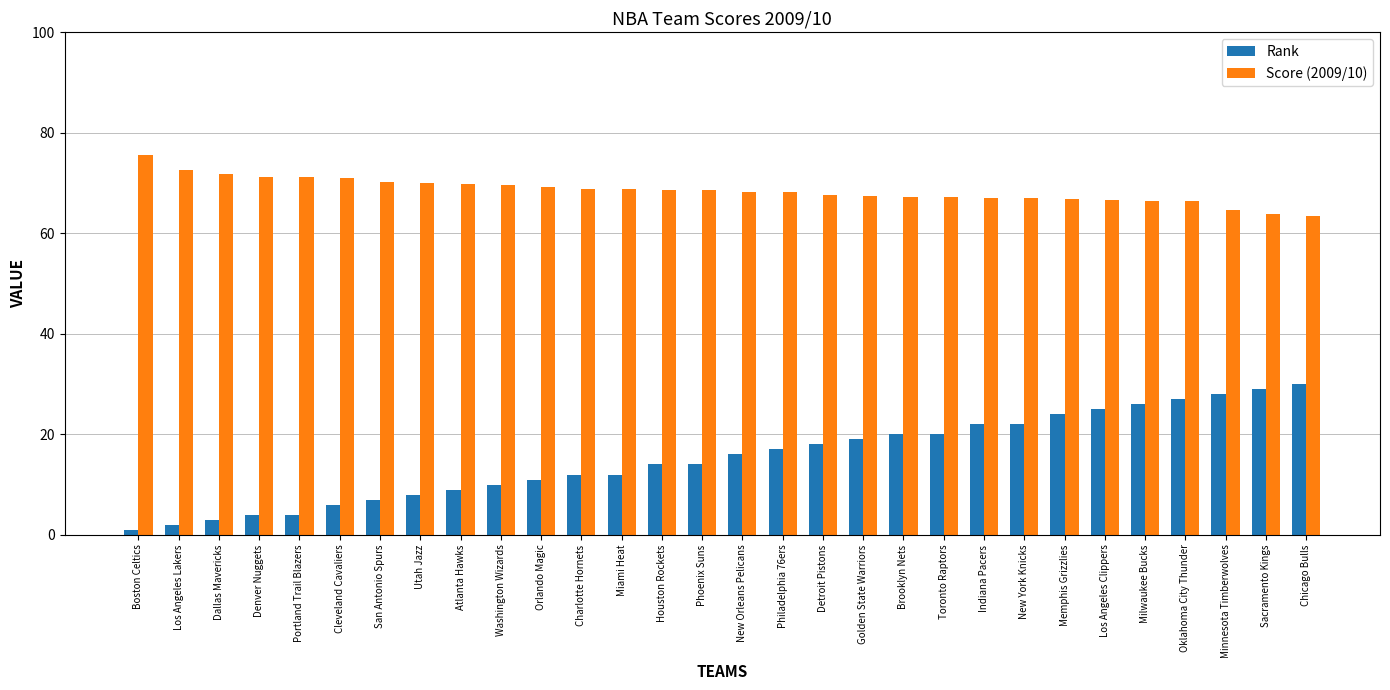

How many categories are shown in the chart?

30